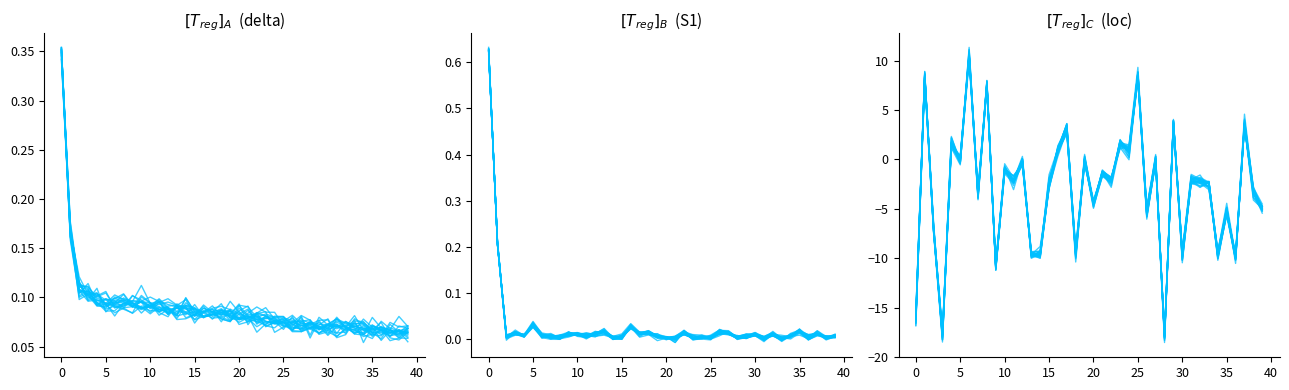

Is the value of loc at 19 greater than the value of delta at 36?

Yes